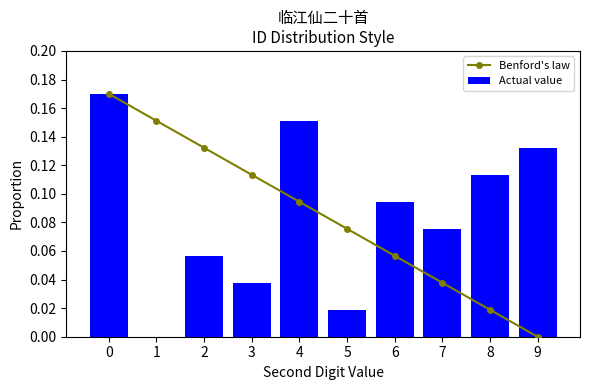

The value of Actual value at 5 is 0.0. True or false?

False